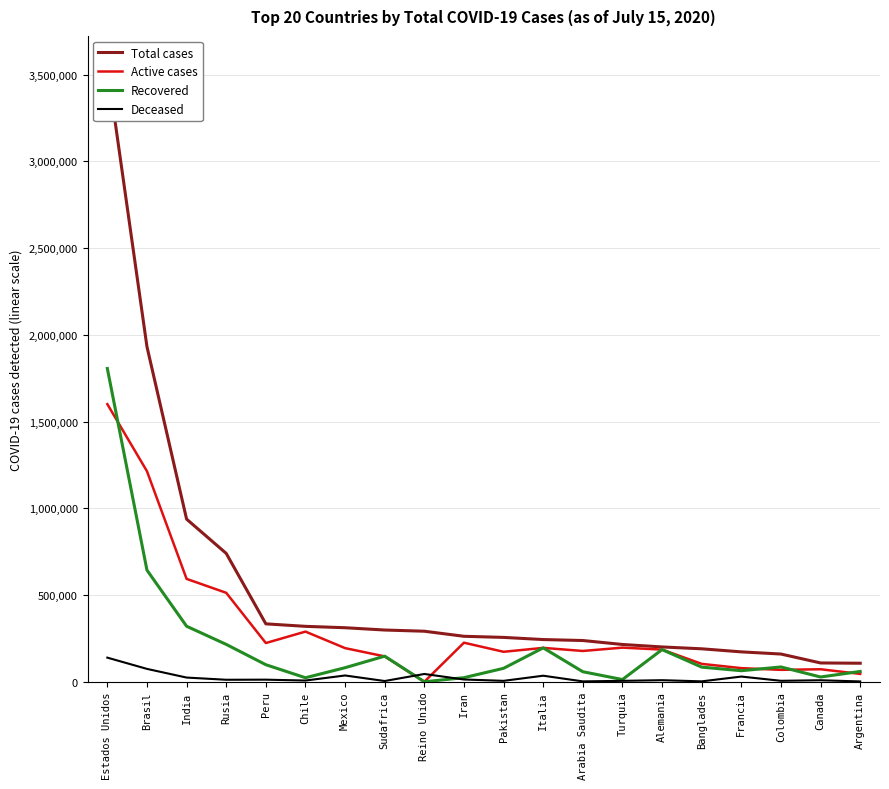

True or false: Deceased has more than 2 interior local peaks.

True